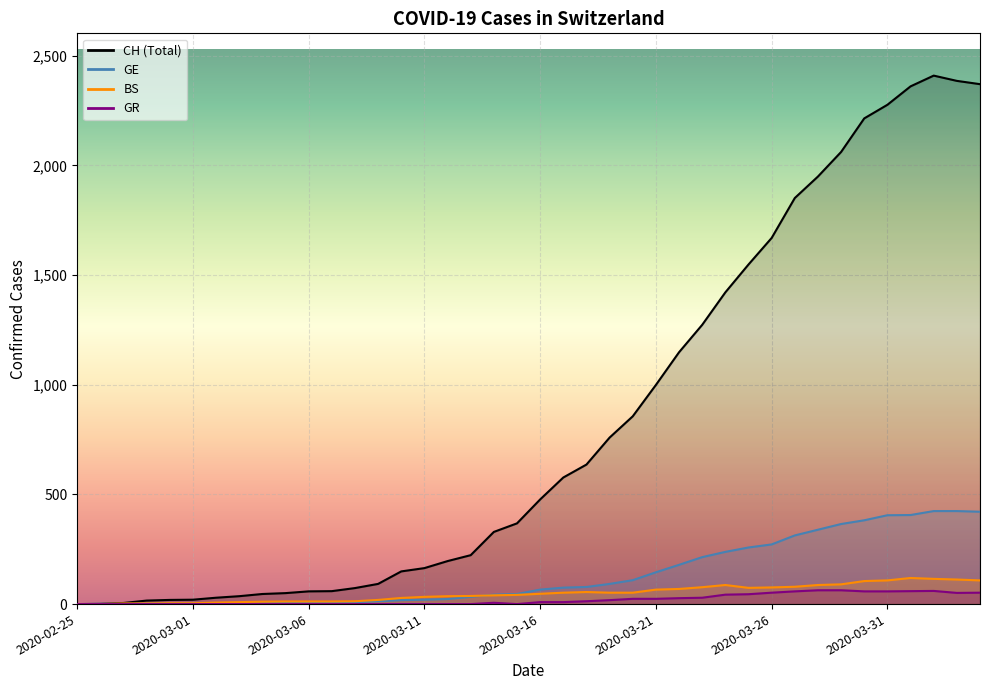

What is the difference between the highest and lowest values at 2020-03-16?

468